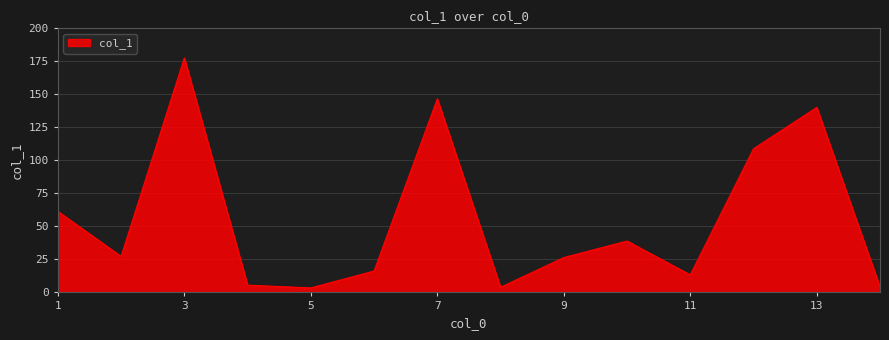

What is the maximum value shown in the chart?

177.6